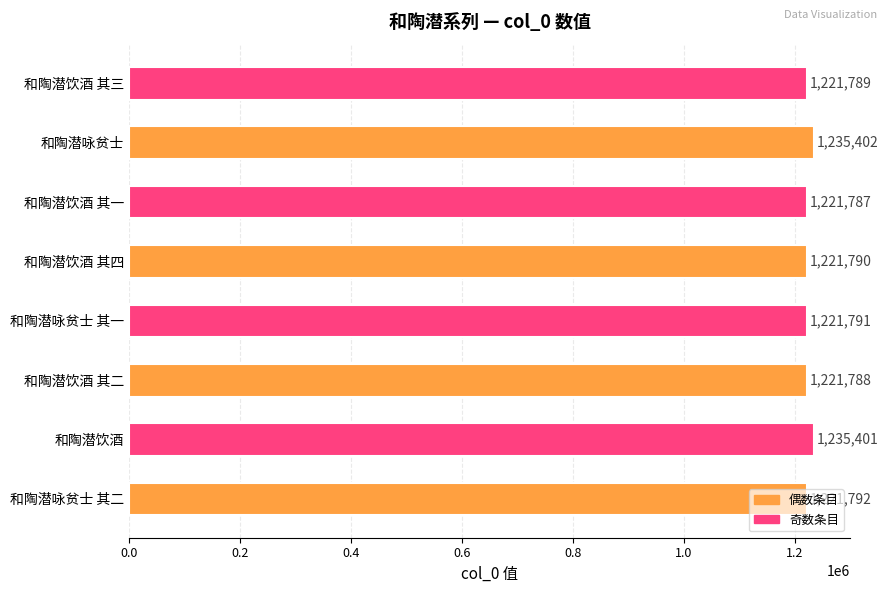

What is the ratio of the value at 和陶潜饮酒 其二 to the value at 和陶潜咏贫士 其二?

1.0